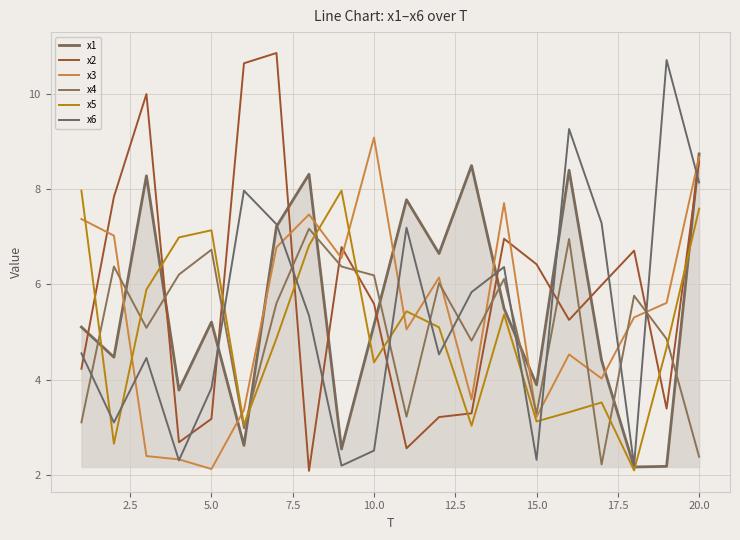

What is the minimum value for x3?

2.1